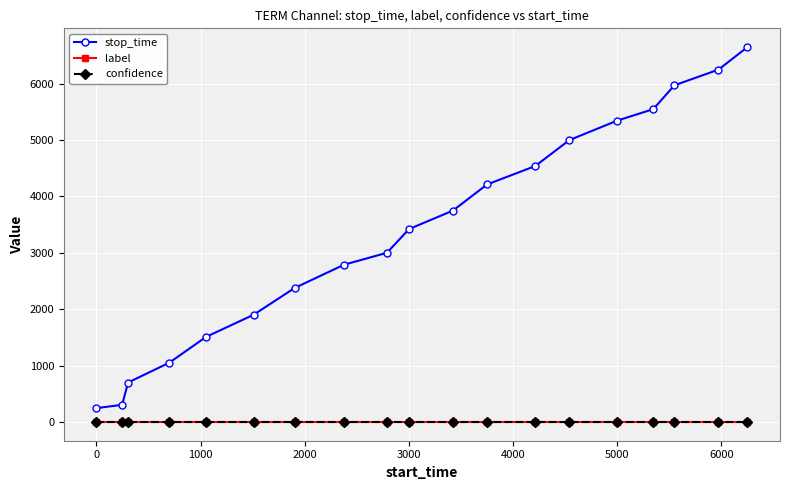

True or false: label and confidence cross at least once.

False